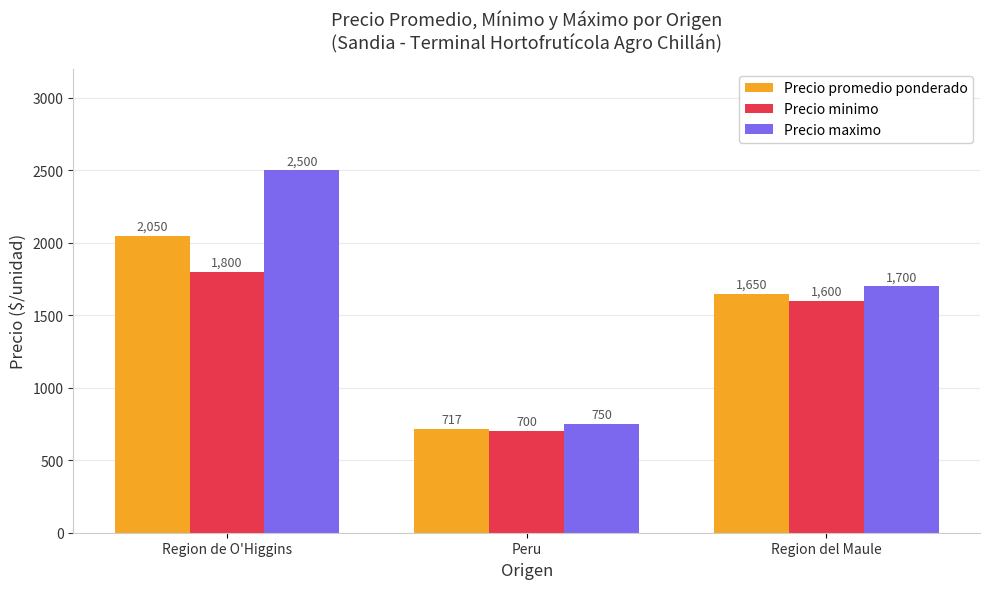

What is the maximum value shown in the chart?

2500